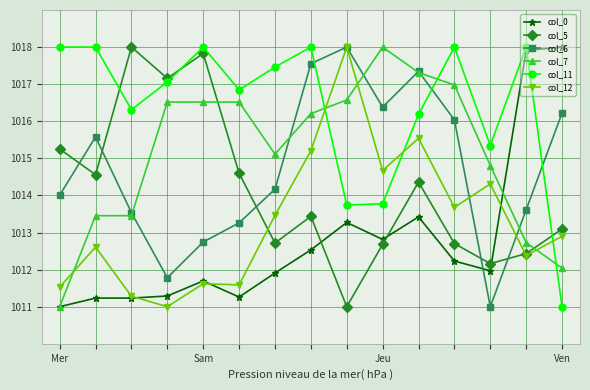

What is the maximum value for col_5?

1018.0